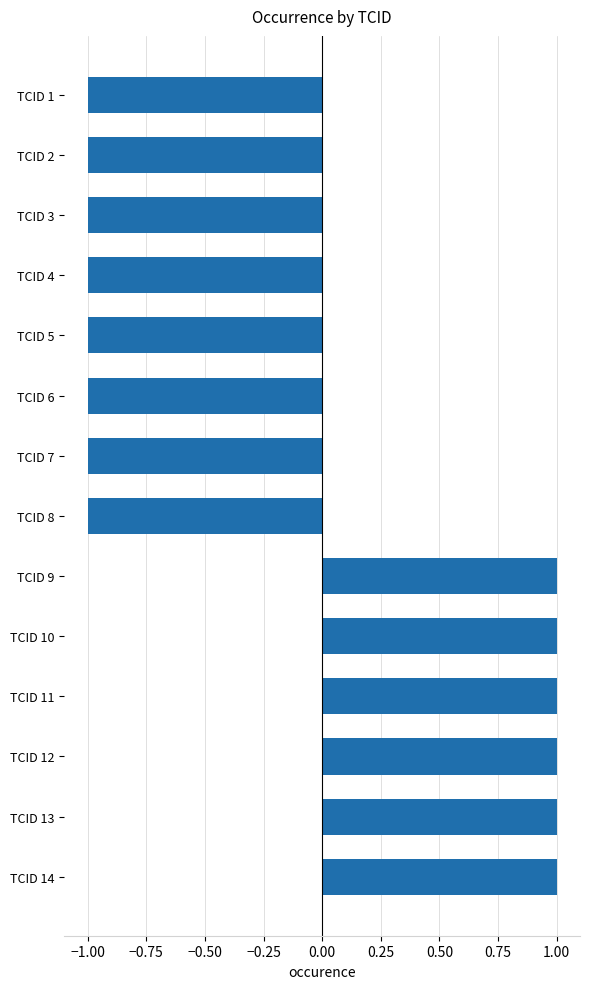

What is the change in value from TCID 6 to TCID 14?

+2